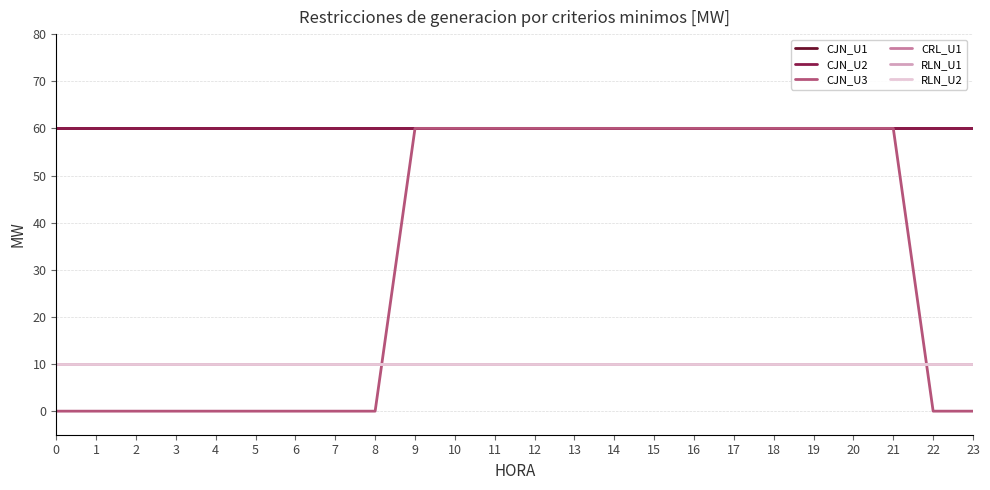

Reading right to left, what are all the values shown in this chart?

CJN_U1: 60	60	60	60	60	60	60	60	60	60	60	60	60	60	60	60	60	60	60	60	60	60	60	60
CJN_U2: 60	60	60	60	60	60	60	60	60	60	60	60	60	60	60	60	60	60	60	60	60	60	60	60
CJN_U3: 0	0	60	60	60	60	60	60	60	60	60	60	60	60	60	0	0	0	0	0	0	0	0	0
CRL_U1: 10	10	10	10	10	10	10	10	10	10	10	10	10	10	10	10	10	10	10	10	10	10	10	10
RLN_U1: 10	10	10	10	10	10	10	10	10	10	10	10	10	10	10	10	10	10	10	10	10	10	10	10
RLN_U2: 10	10	10	10	10	10	10	10	10	10	10	10	10	10	10	10	10	10	10	10	10	10	10	10